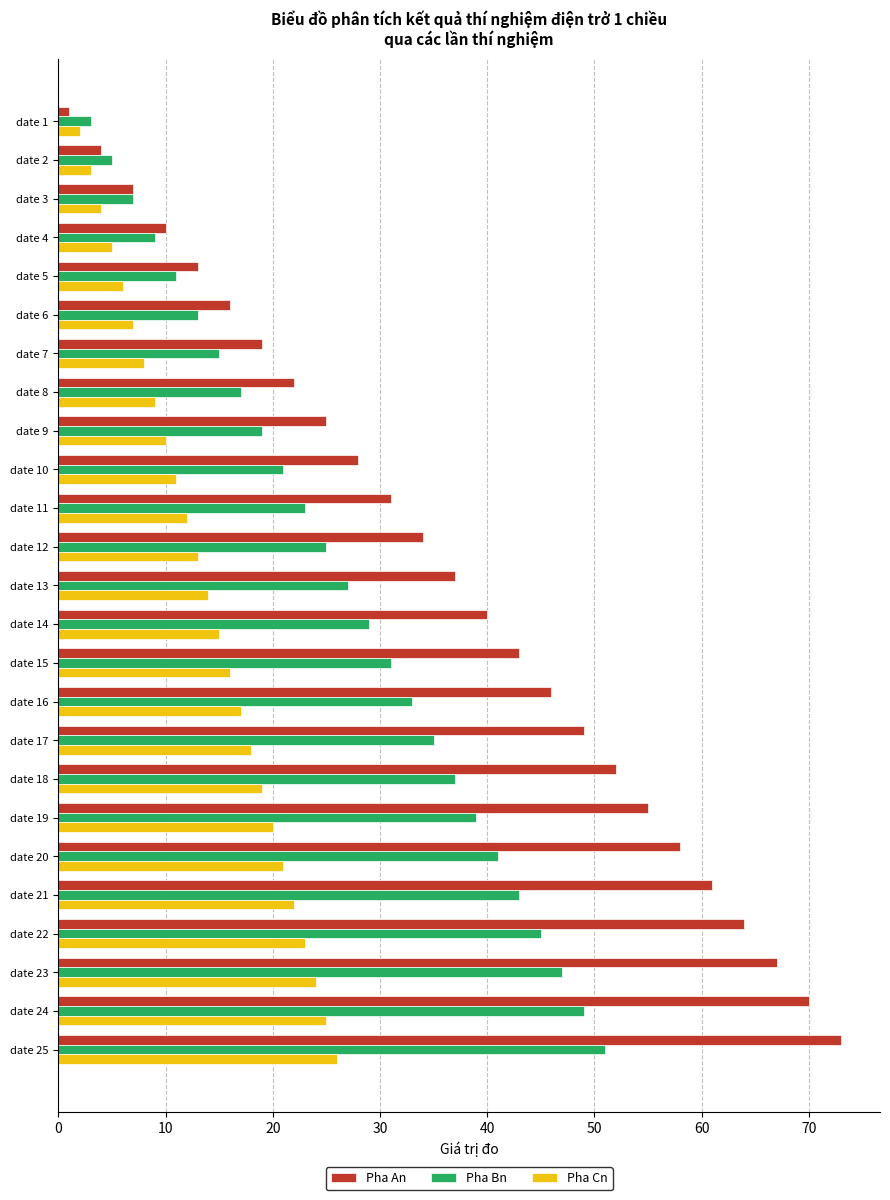

Which category has the highest value across all series?

date 25